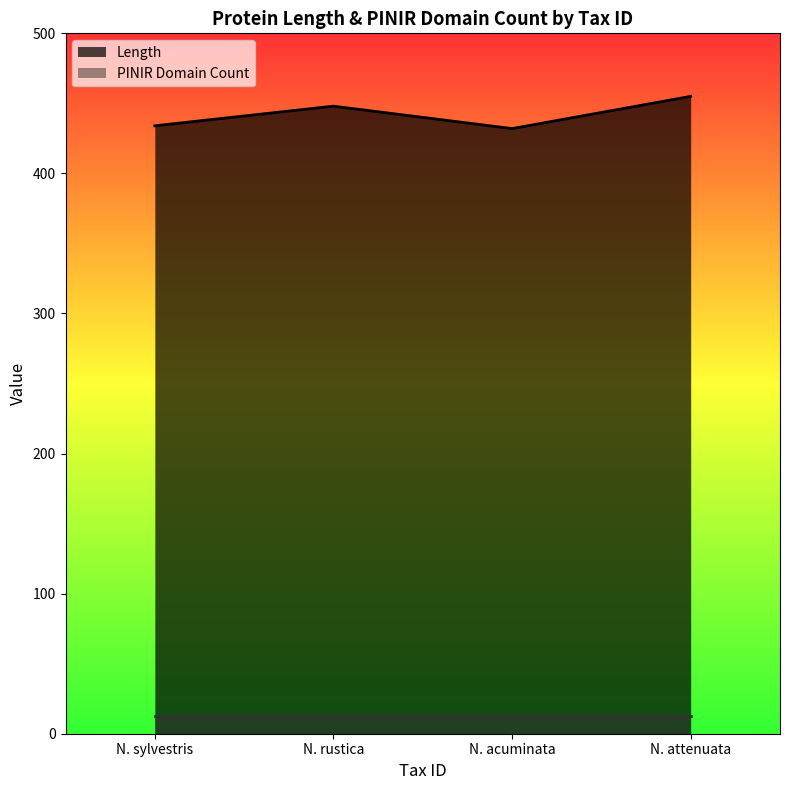

What is the greatest value displayed?

455